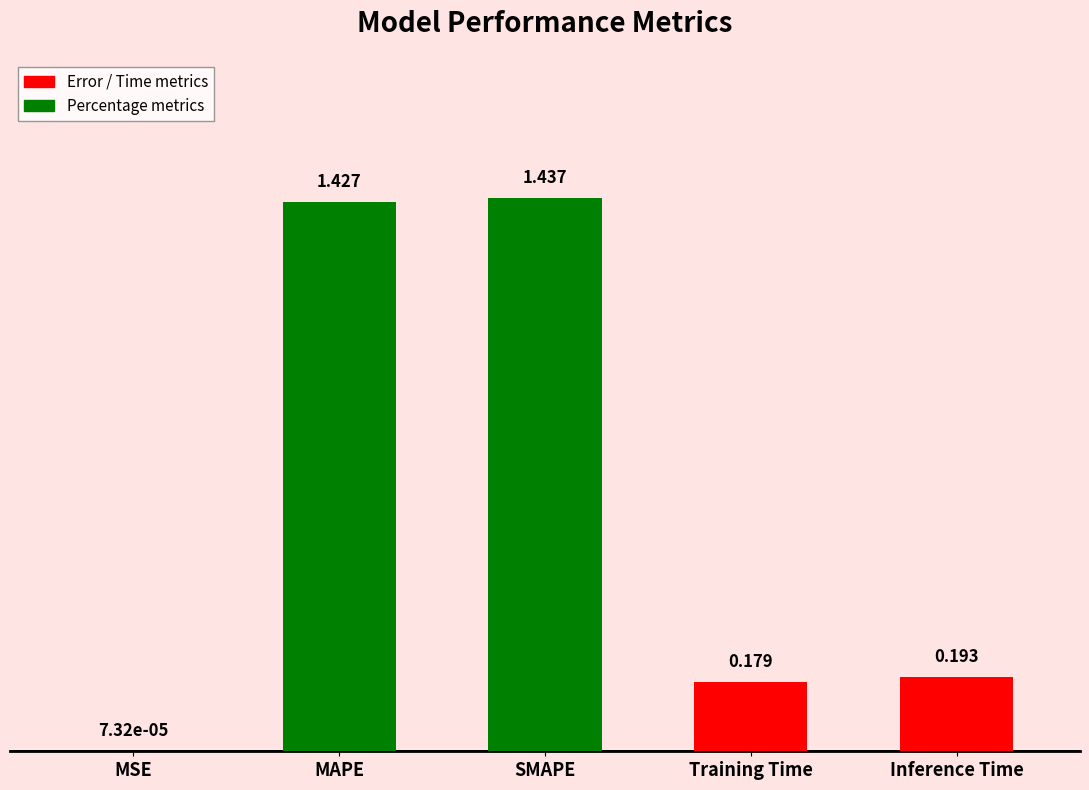

Are the bars horizontal?

No